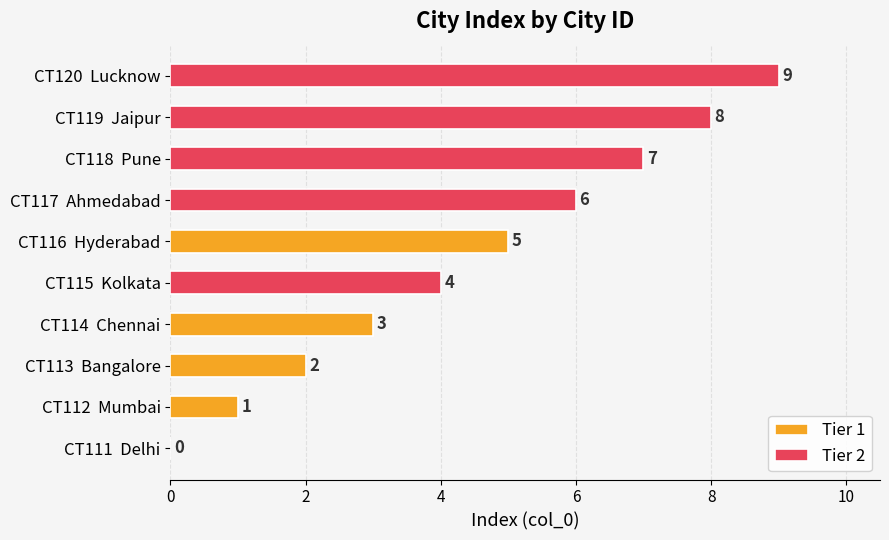

What is the value of the Tier 2 bar at the 1st from the left?

4